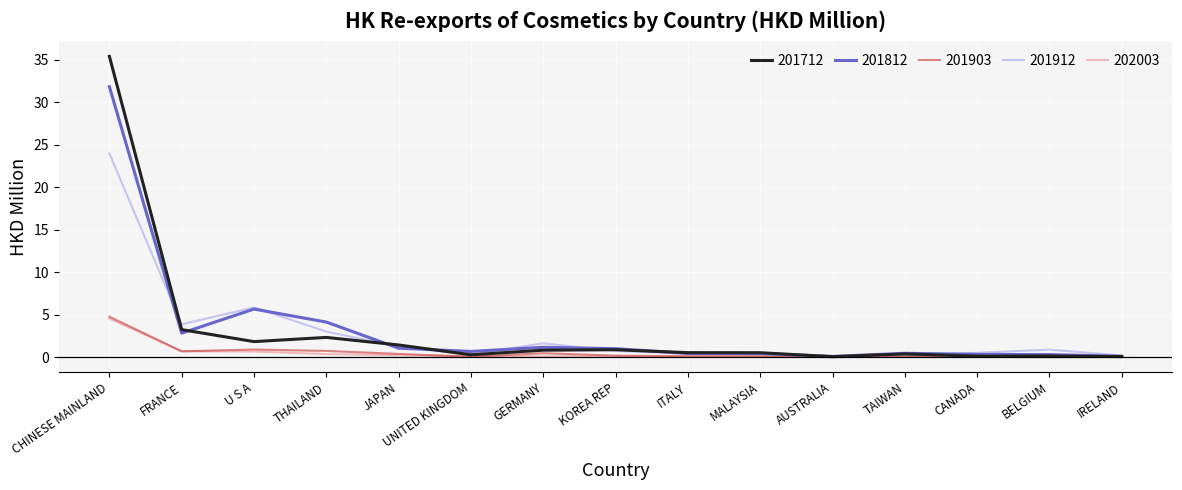

What is the average value of the 201912 series?

2.9